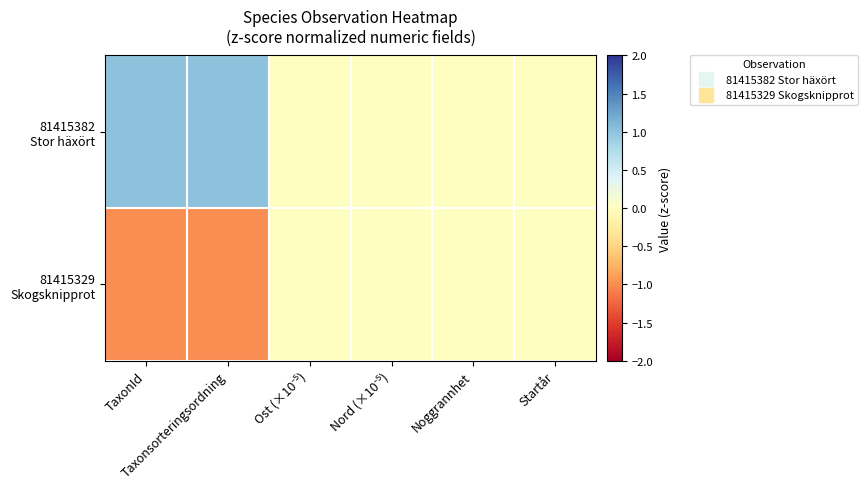

What is the smallest value displayed?

-1